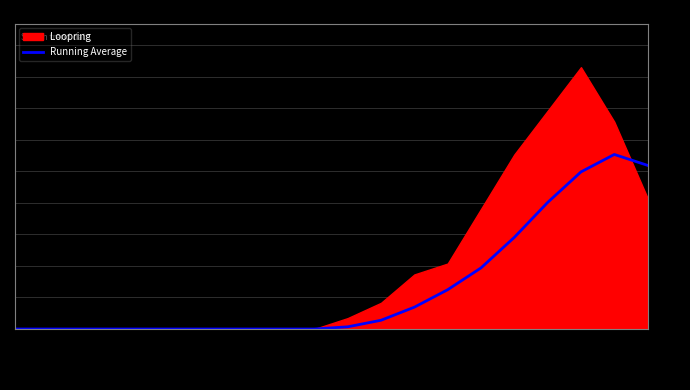

The Running Average series shows 0 at 2016/01/31. True or false?

True